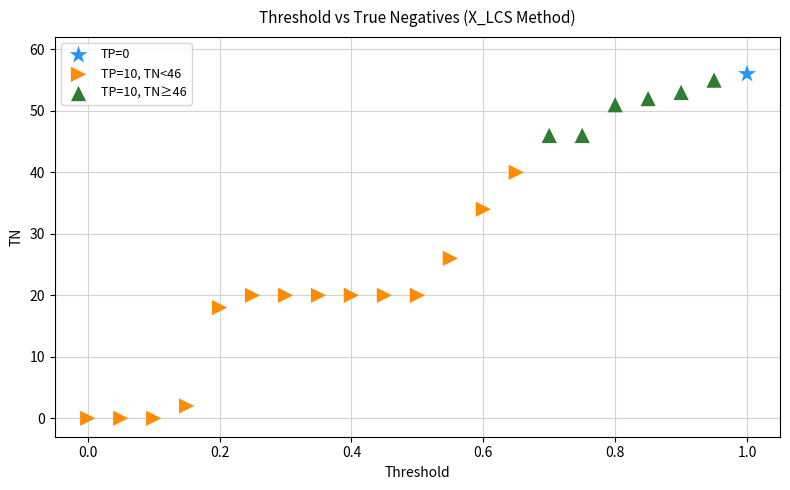

What are all the series names shown in the legend?

TP=0, TP=10, TN<46, TP=10, TN≥46